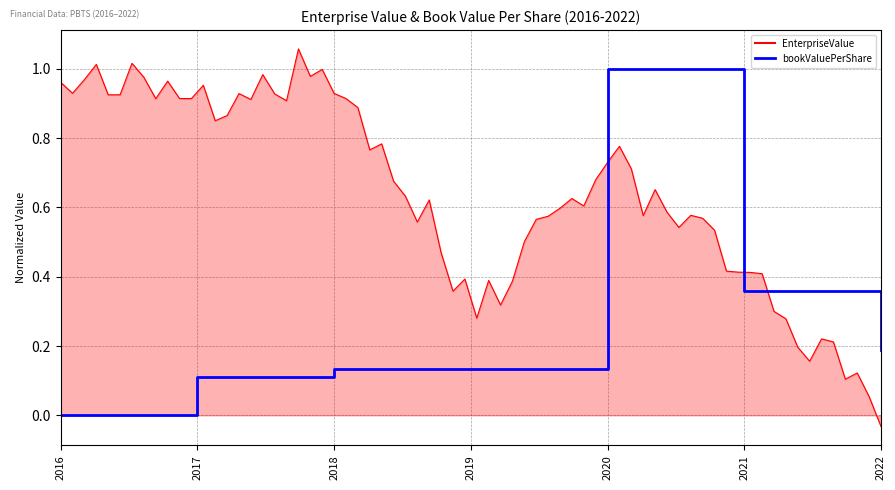

How many data points are above 0?

6